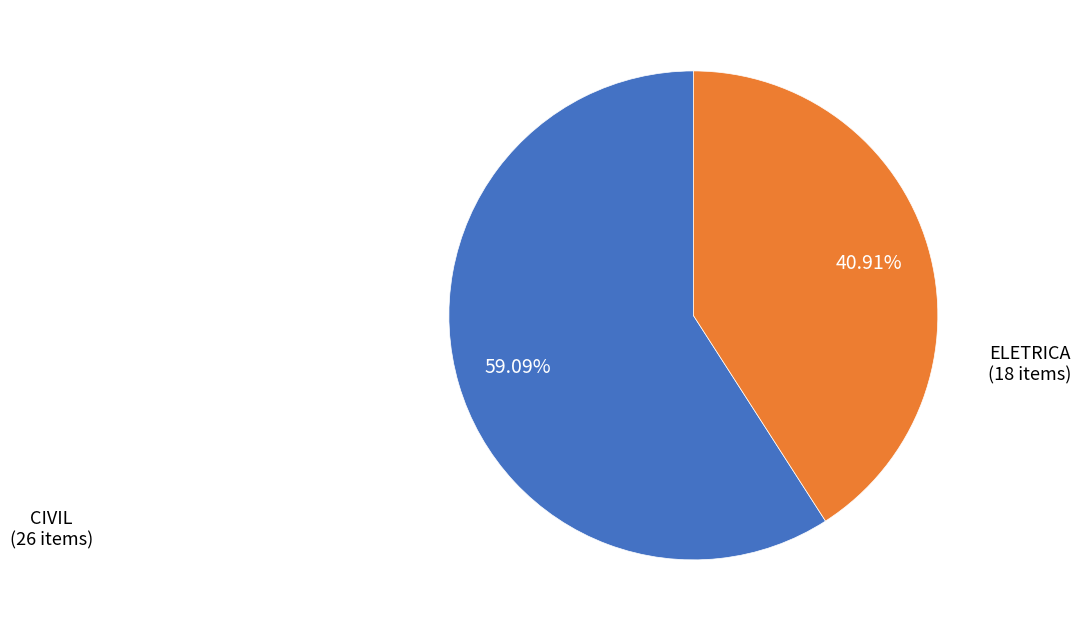

Is there any slice that represents more than half of the pie?

Yes